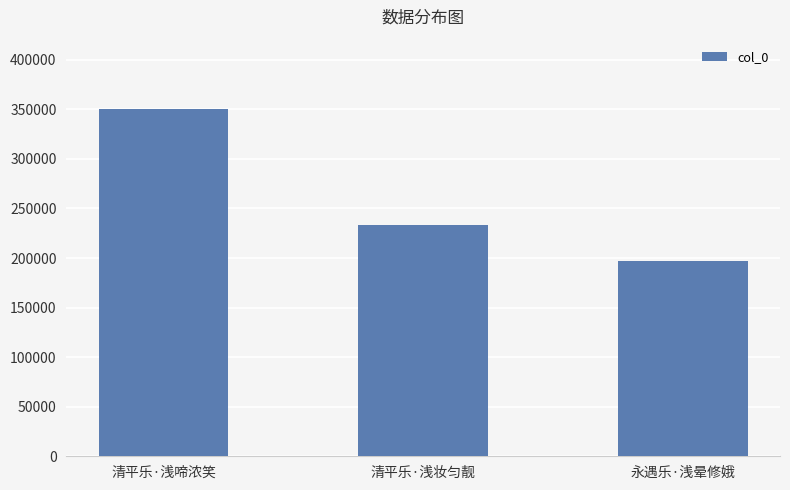

List the labels in order of value, largest first.

清平乐·浅啼浓笑, 清平乐·浅妆匀靓, 永遇乐·浅晕修娥